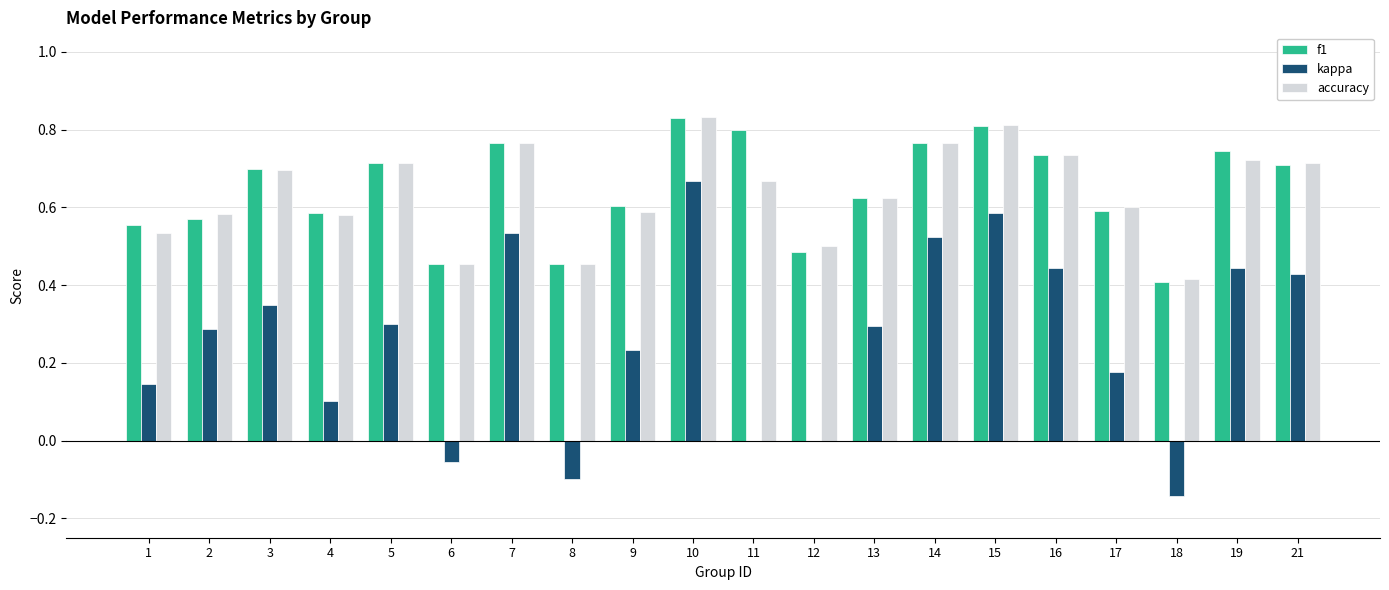

How many data points does each series have?

20